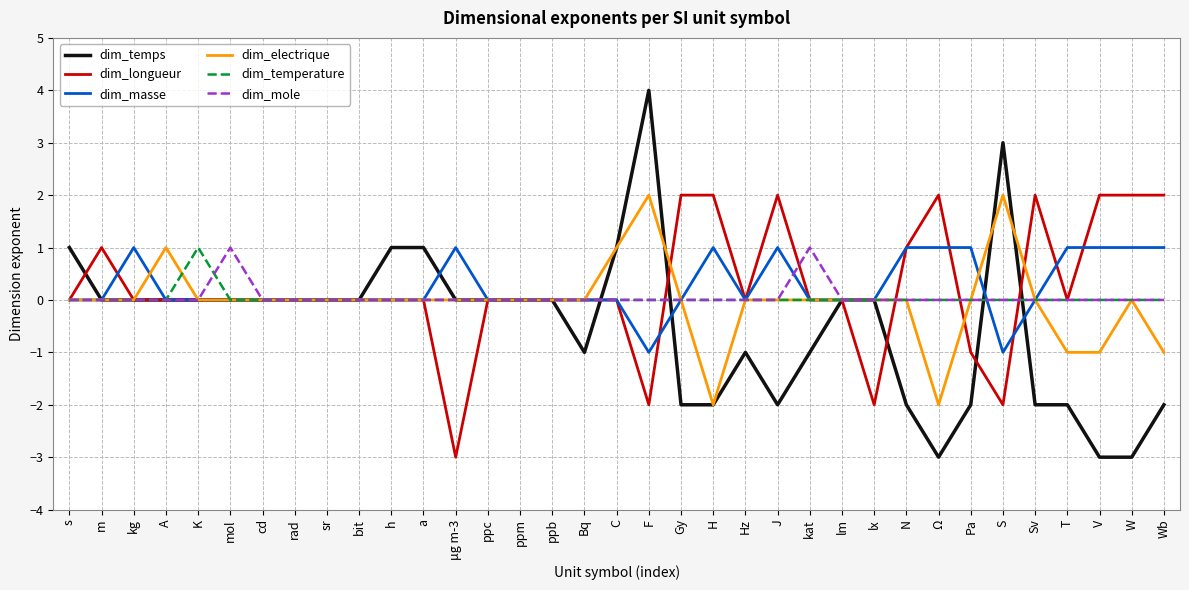

Which series changed the most between s and bit?

dim_temps